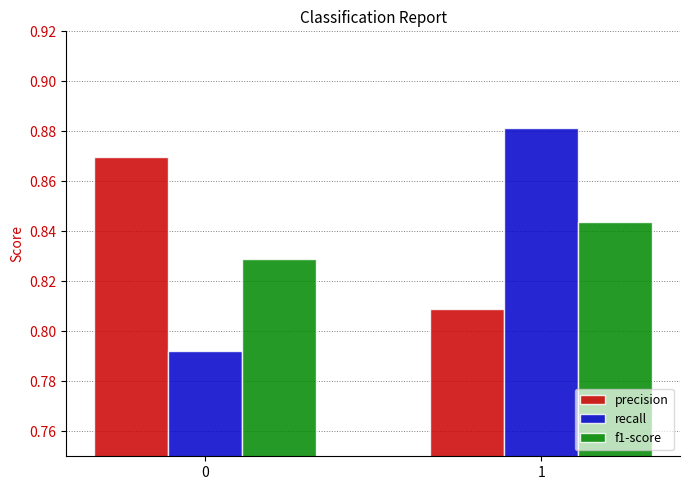

Is it true that recall equals 1.1 at 0?

False